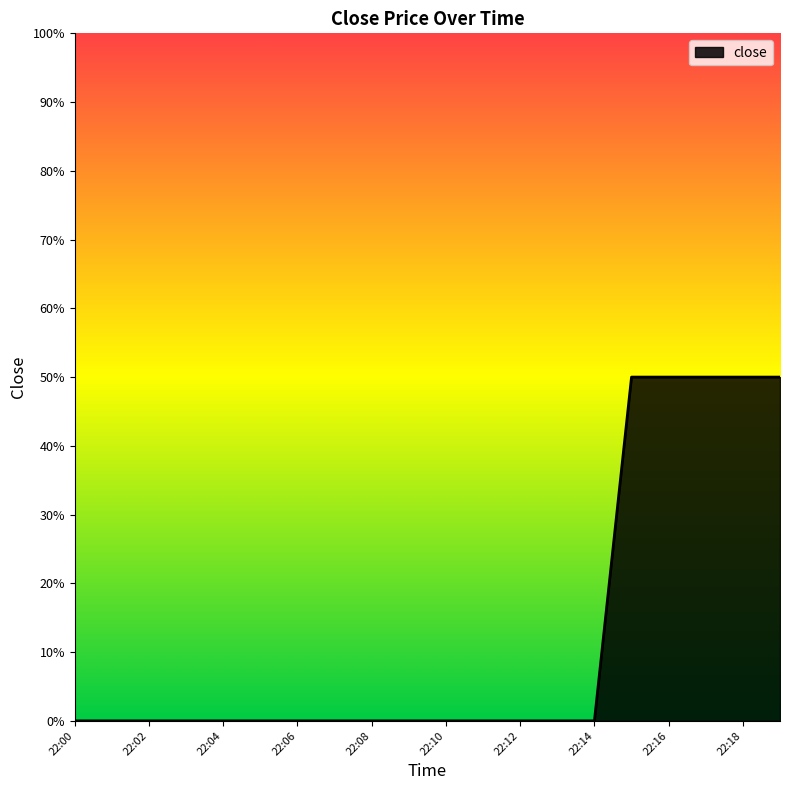

What is the maximum value shown in the chart?

50